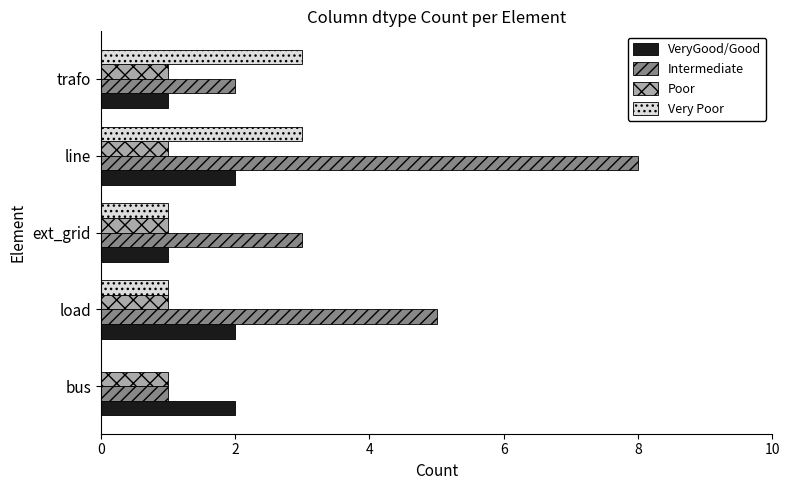

Is it true that Intermediate equals 5 at ext_grid?

False